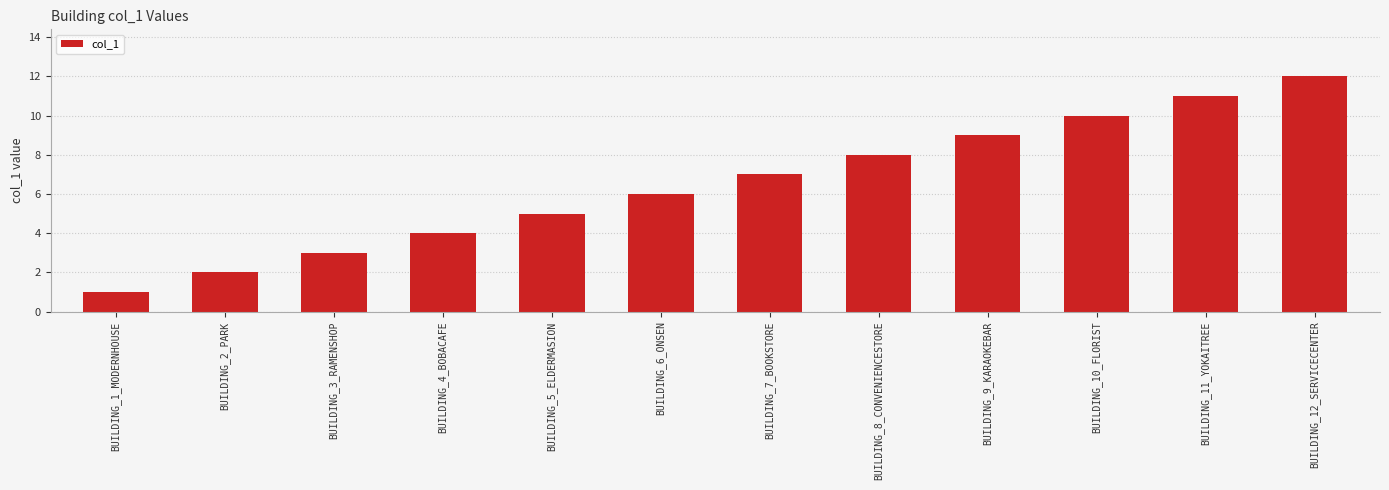

List the labels in order of value, largest first.

BUILDING_12_SERVICECENTER, BUILDING_11_YOKAITREE, BUILDING_10_FLORIST, BUILDING_9_KARAOKEBAR, BUILDING_8_CONVENIENCESTORE, BUILDING_7_BOOKSTORE, BUILDING_6_ONSEN, BUILDING_5_ELDERMASION, BUILDING_4_BOBACAFE, BUILDING_3_RAMENSHOP, BUILDING_2_PARK, BUILDING_1_MODERNHOUSE